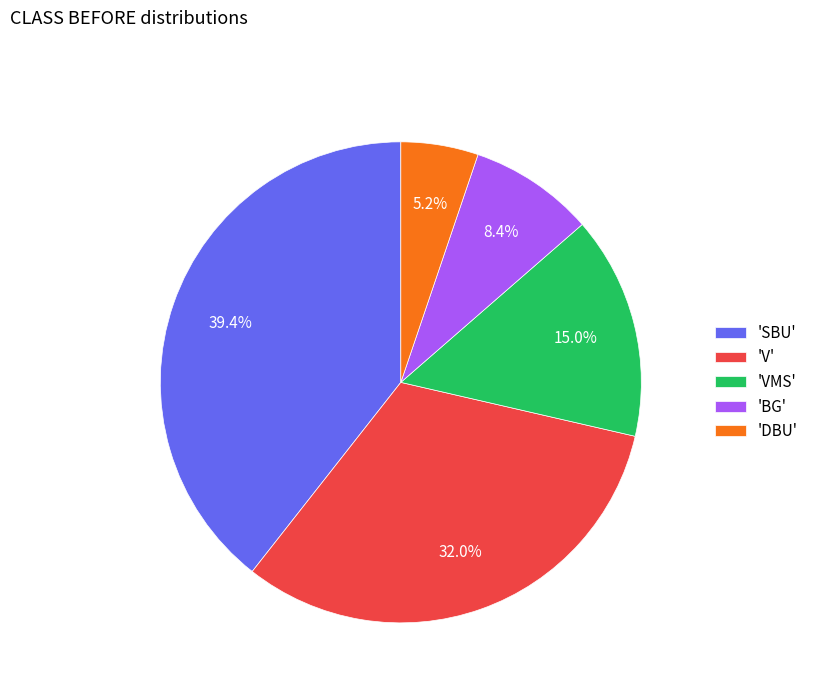

Does 'VMS' represent more than half of the total?

No